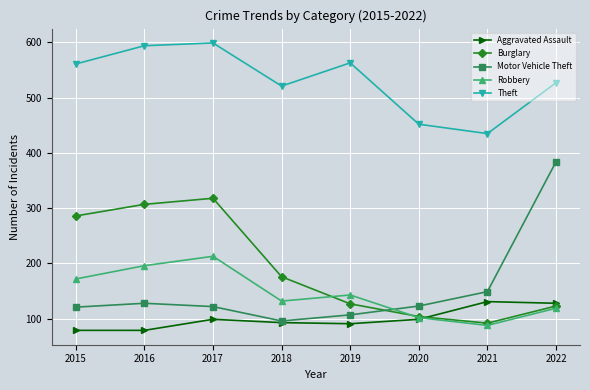

How many series are shown in this chart?

5